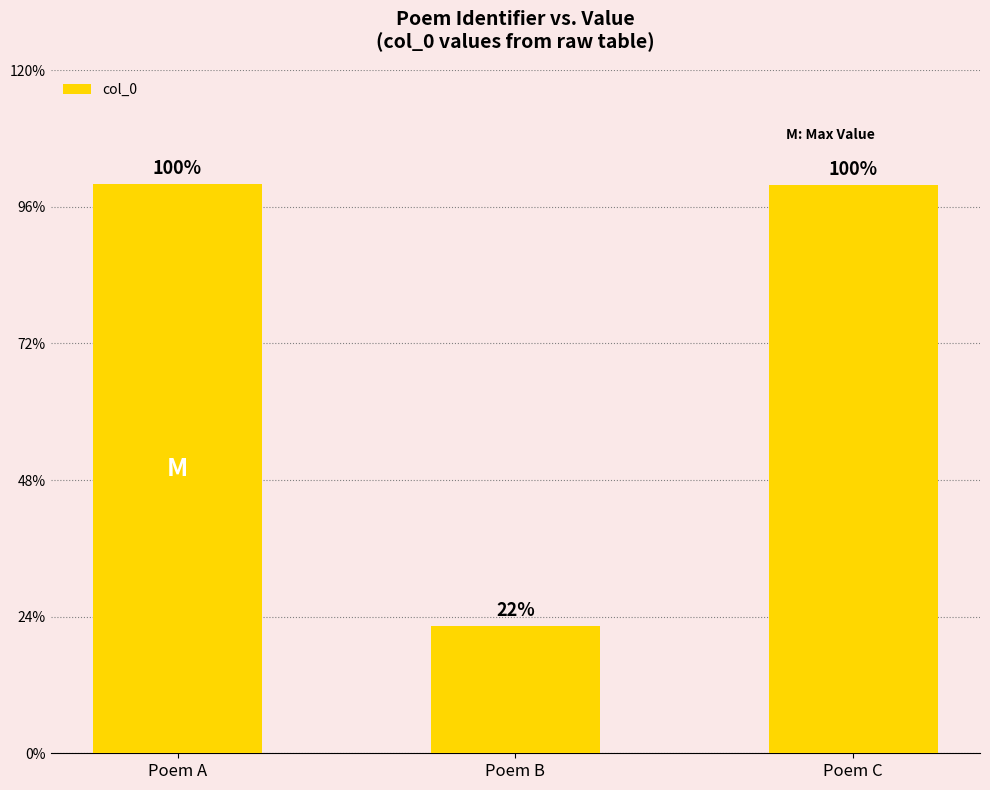

How many values are below 1158823?

1